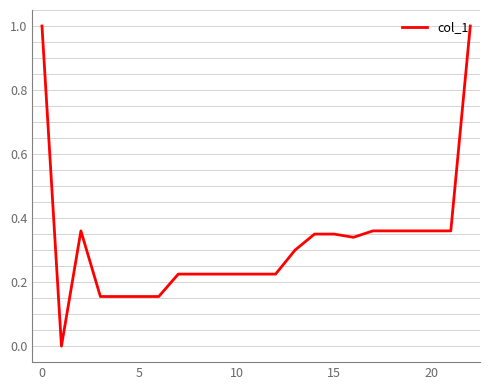

How many lines are shown in the chart?

1